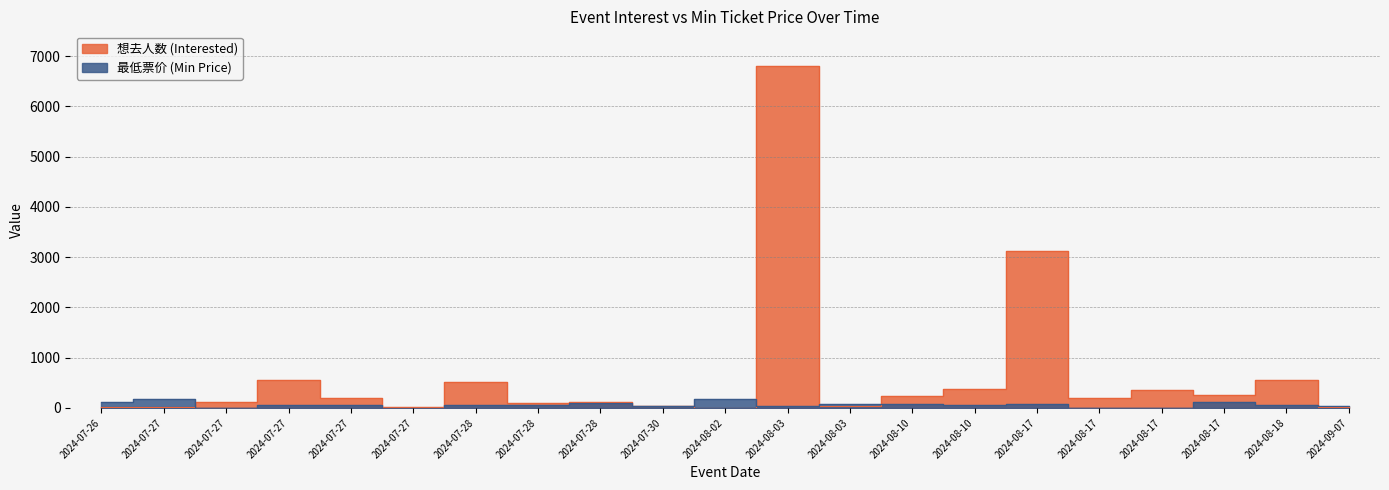

What is the average value of the 最低票价 (Min Price) series?

67.4